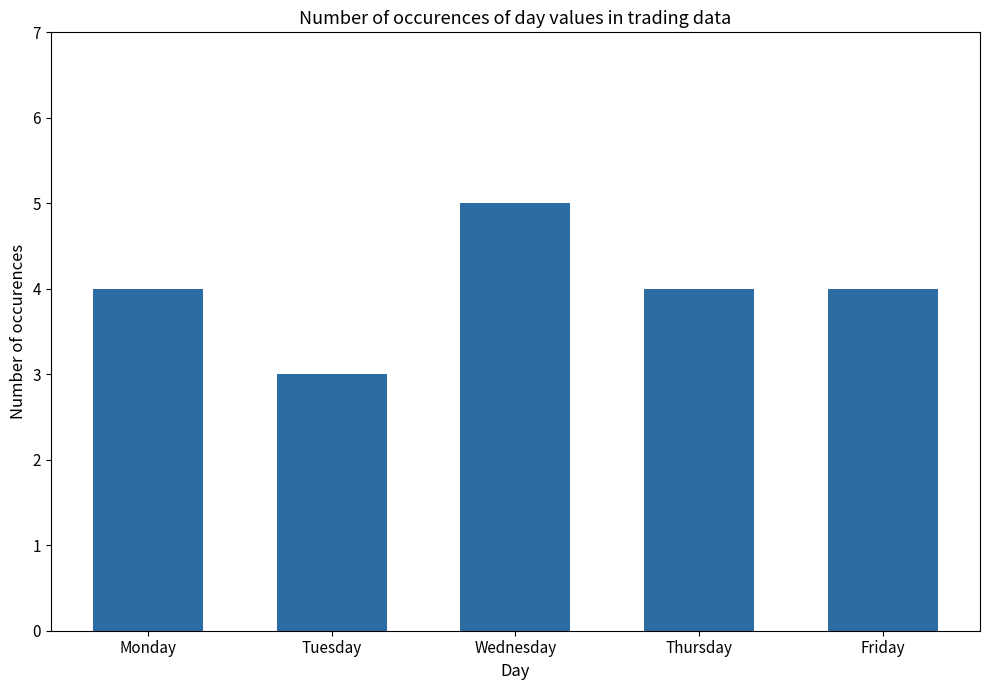

Which category has the highest value across all series?

Wednesday